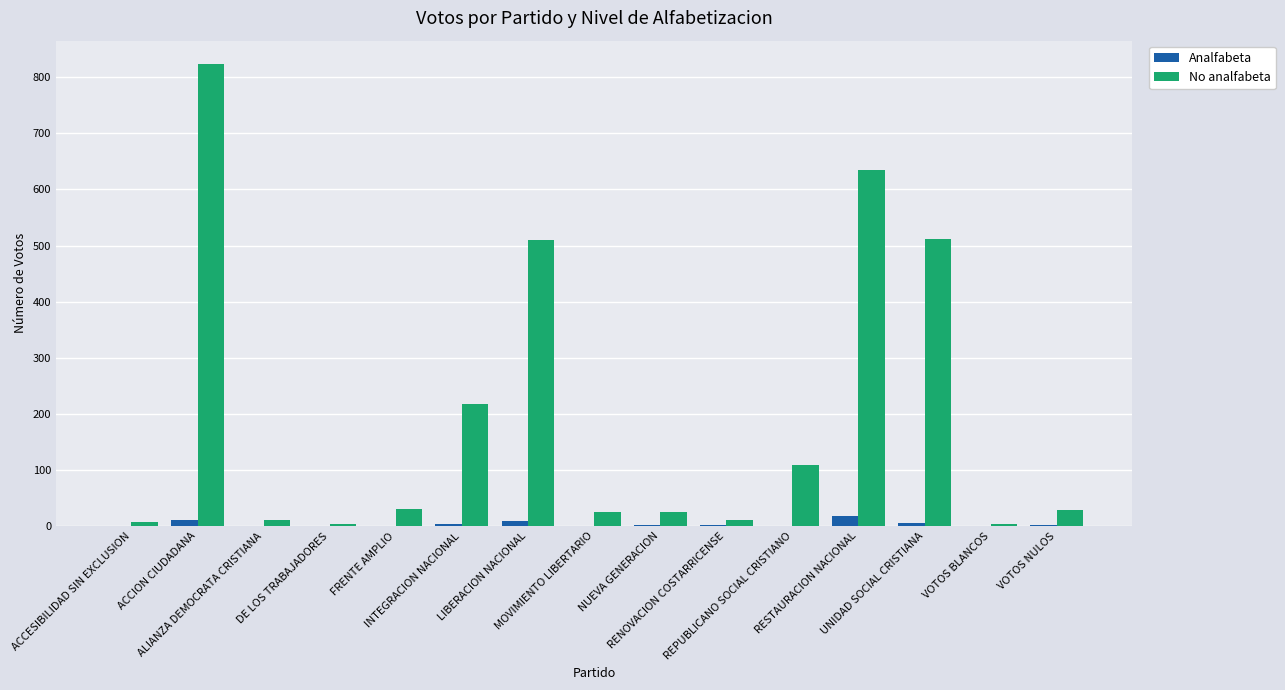

Which series has the widest spread of values?

No analfabeta